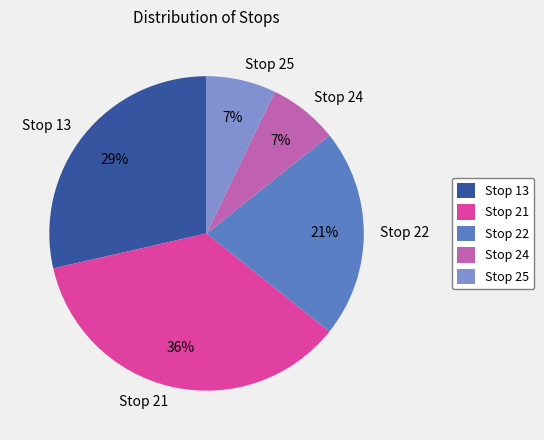

Is the sum of Stop 13 and Stop 21 greater than half?

Yes